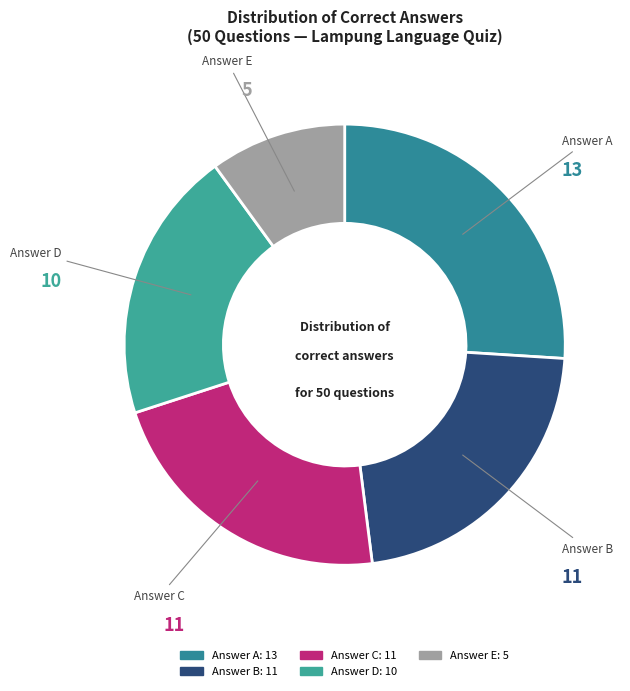

How many segments does this pie chart have?

5